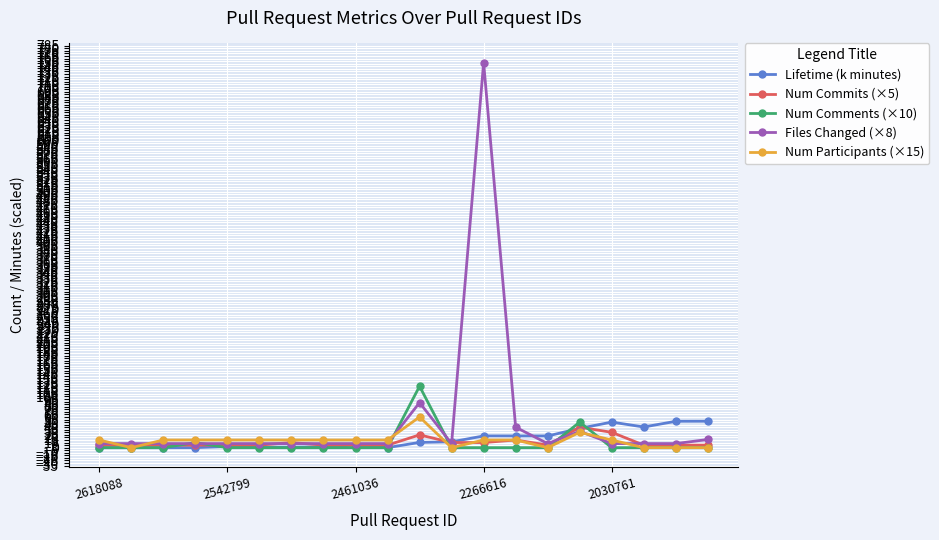

What is the maximum value shown in the chart?

752.0